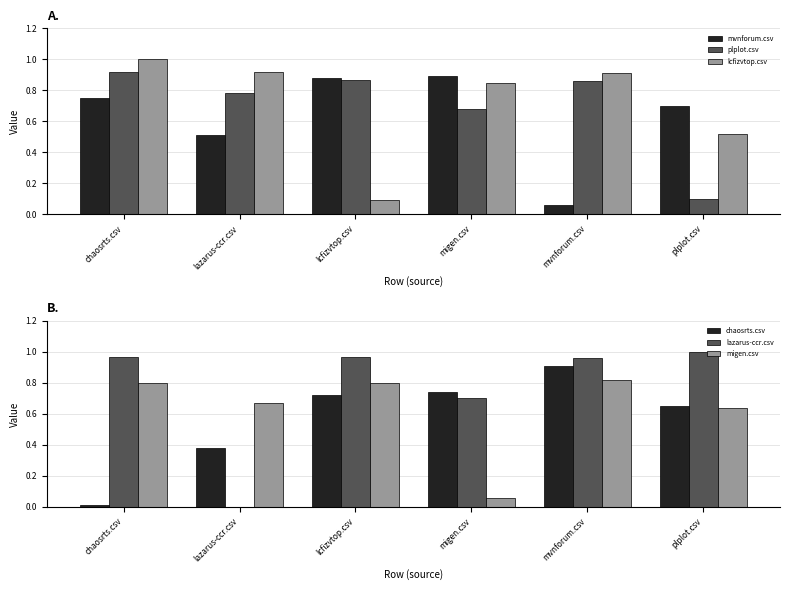

Is it true that migen.csv equals 1.1 at lcfizvtop.csv?

False